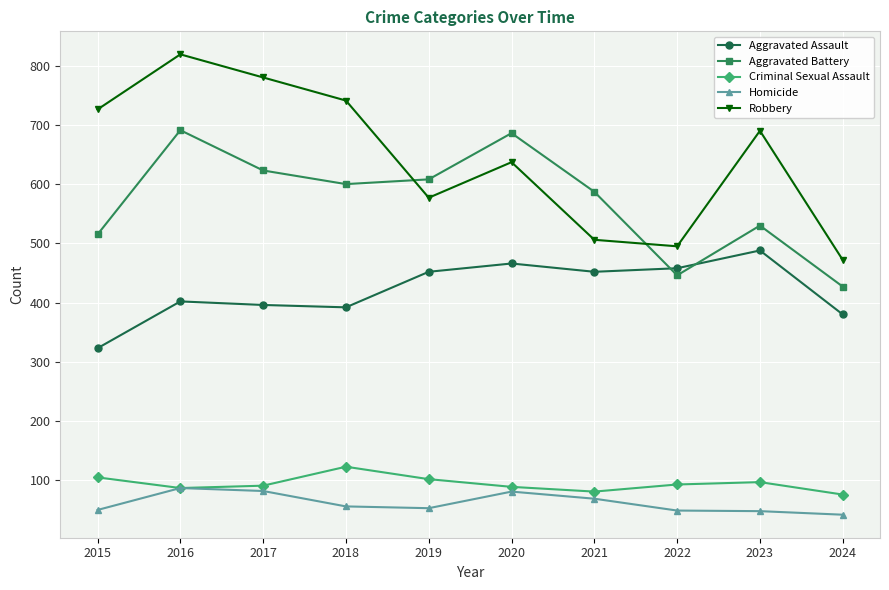

Rank the series at 2023 from lowest to highest value.

Homicide, Criminal Sexual Assault, Aggravated Assault, Aggravated Battery, Robbery